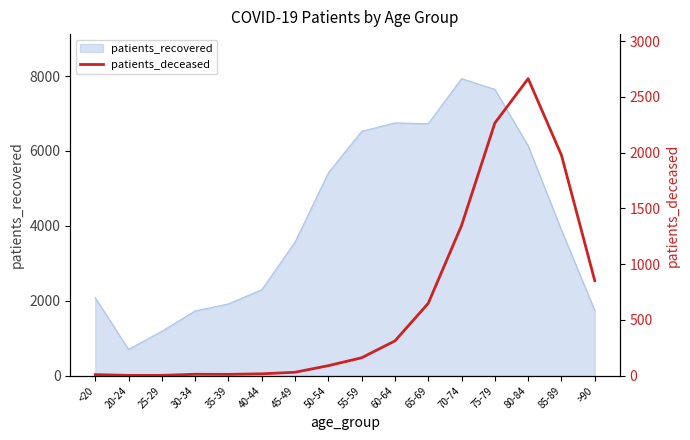

Which category has the highest value in the patients_recovered series?

70-74